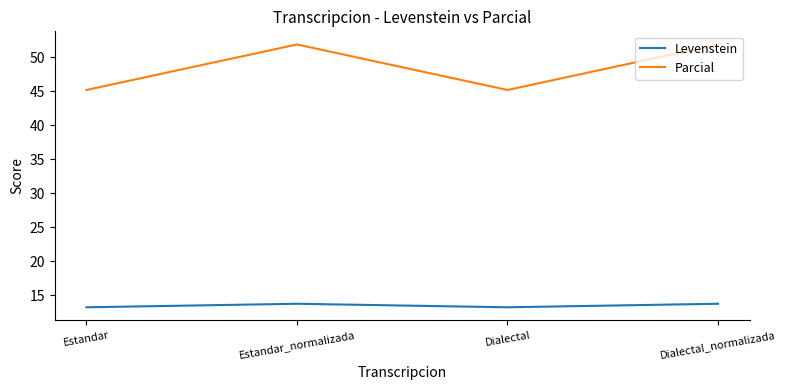

Which series has the largest total across all categories?

Parcial